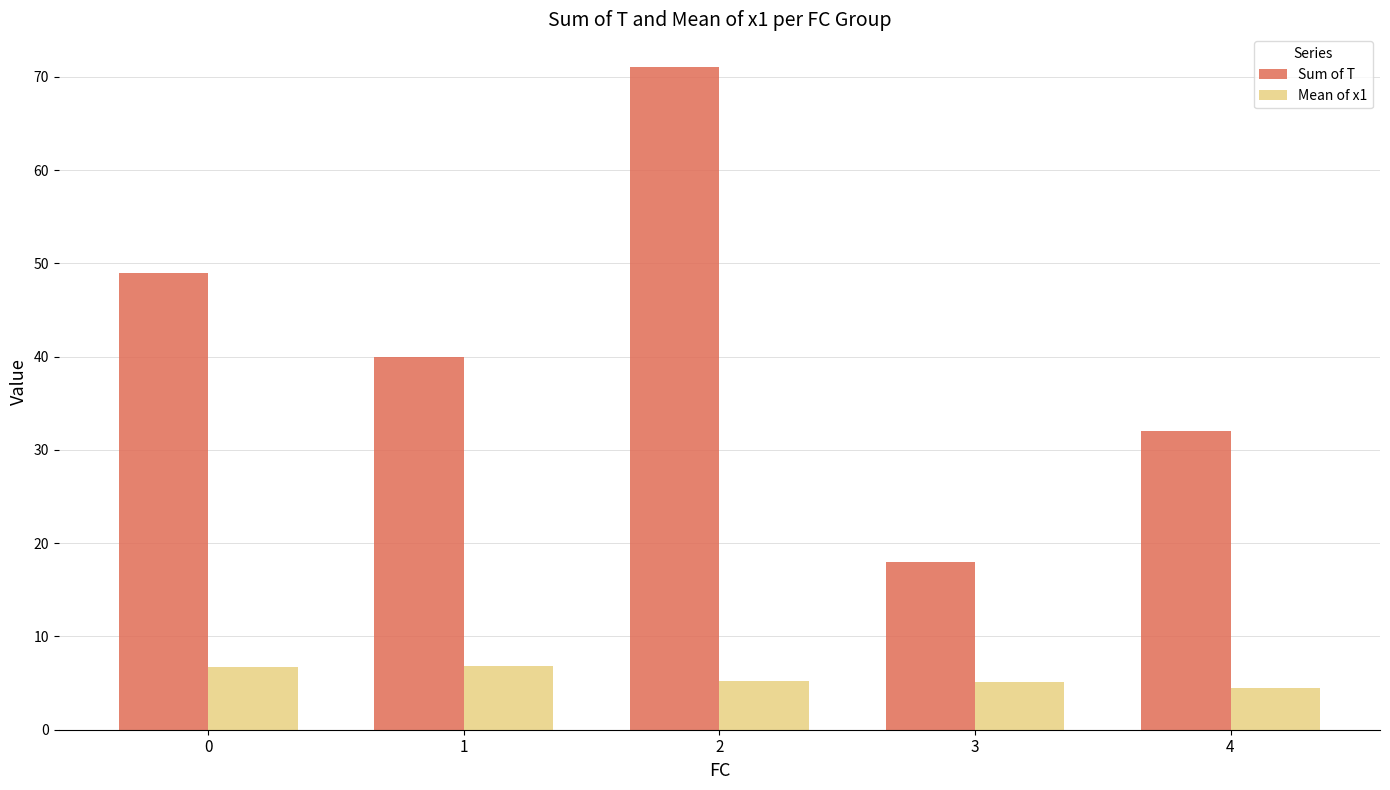

What is the average value of the Mean of x1 series?

5.7